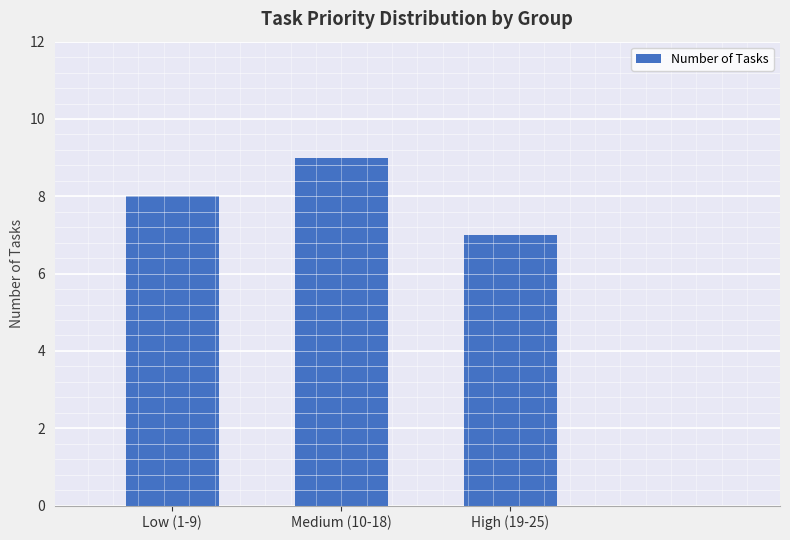

Which label corresponds to the largest value in the chart?

Medium (10-18)